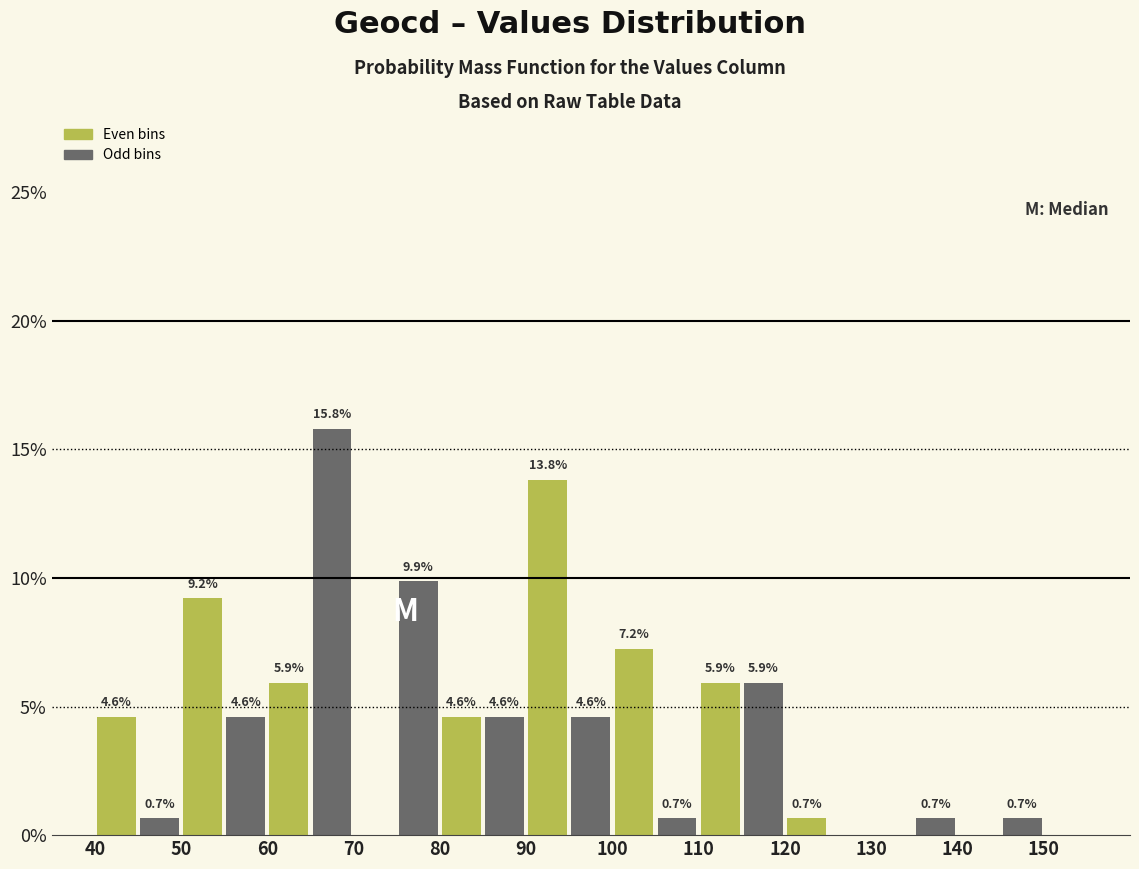

Which range on the x-axis has the tallest bar?

65 to 70